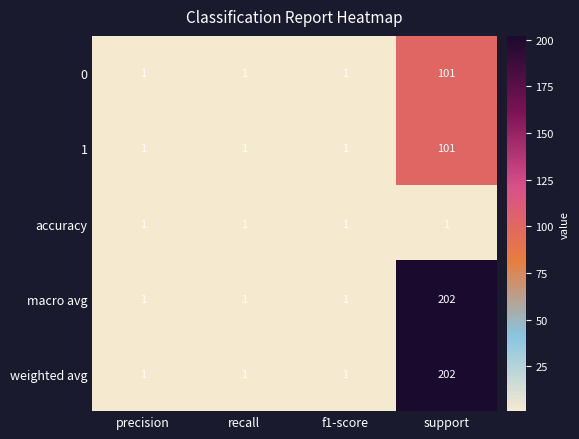

The 1 series shows 1 at recall. True or false?

True